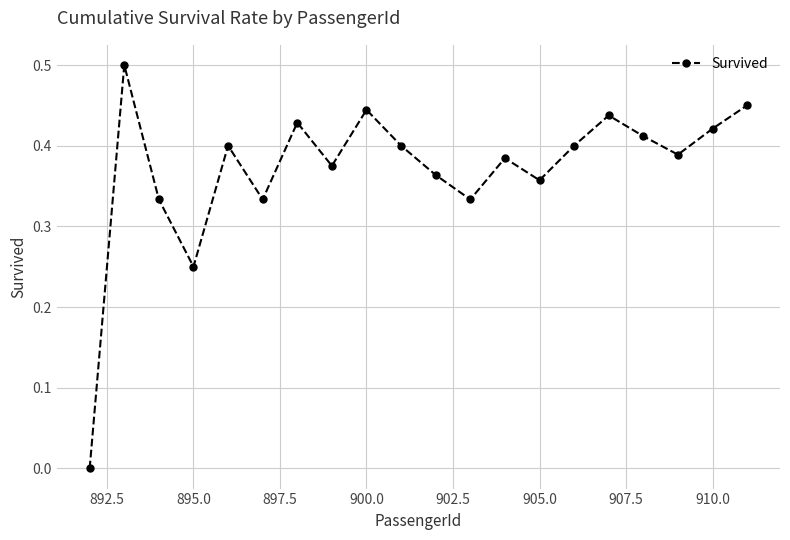

What is the sum of all values?

7.4